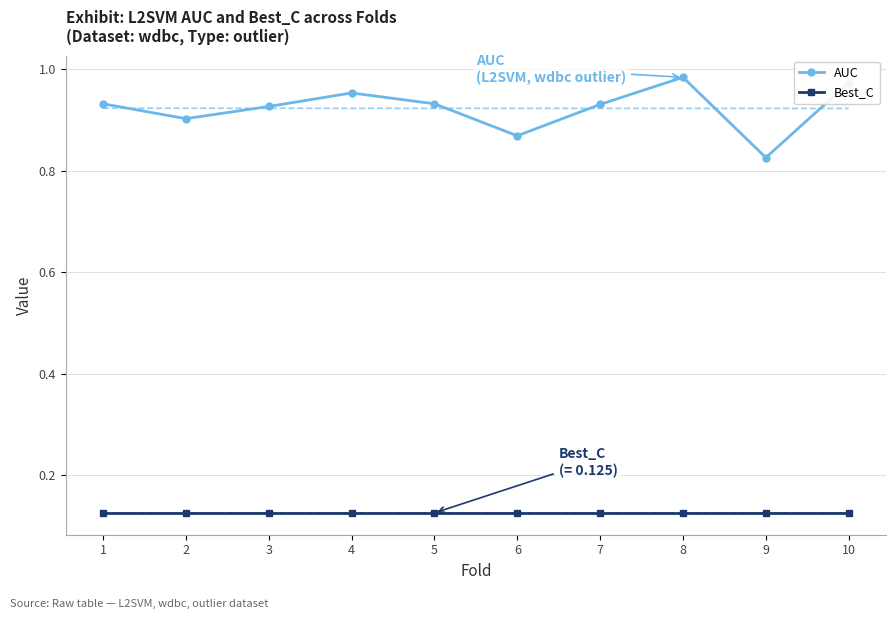

What is the minimum value for AUC?

0.8